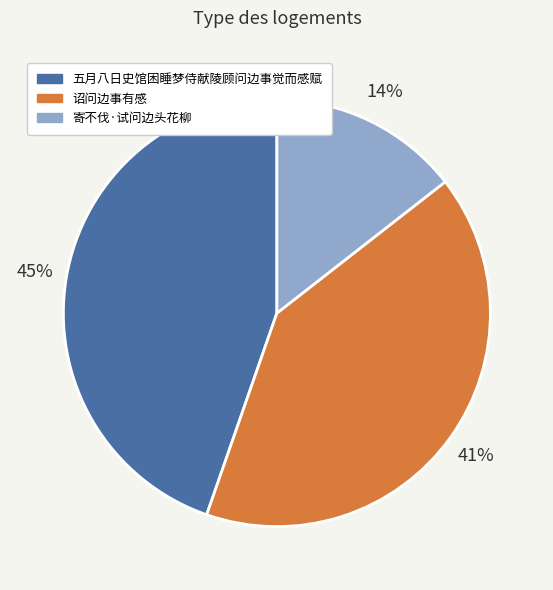

To the nearest percent, what percentage of the pie is 五月八日史馆困睡梦侍献陵顾问边事觉而感赋?

45%